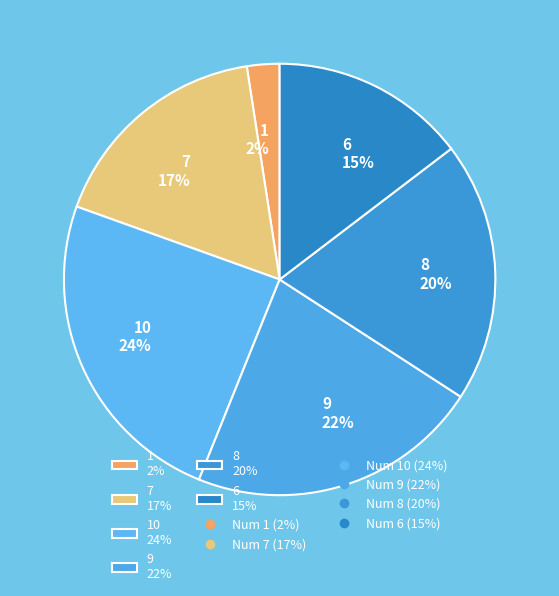

What is the ratio of the value at 6 15% to the value at 9 22%?

0.7